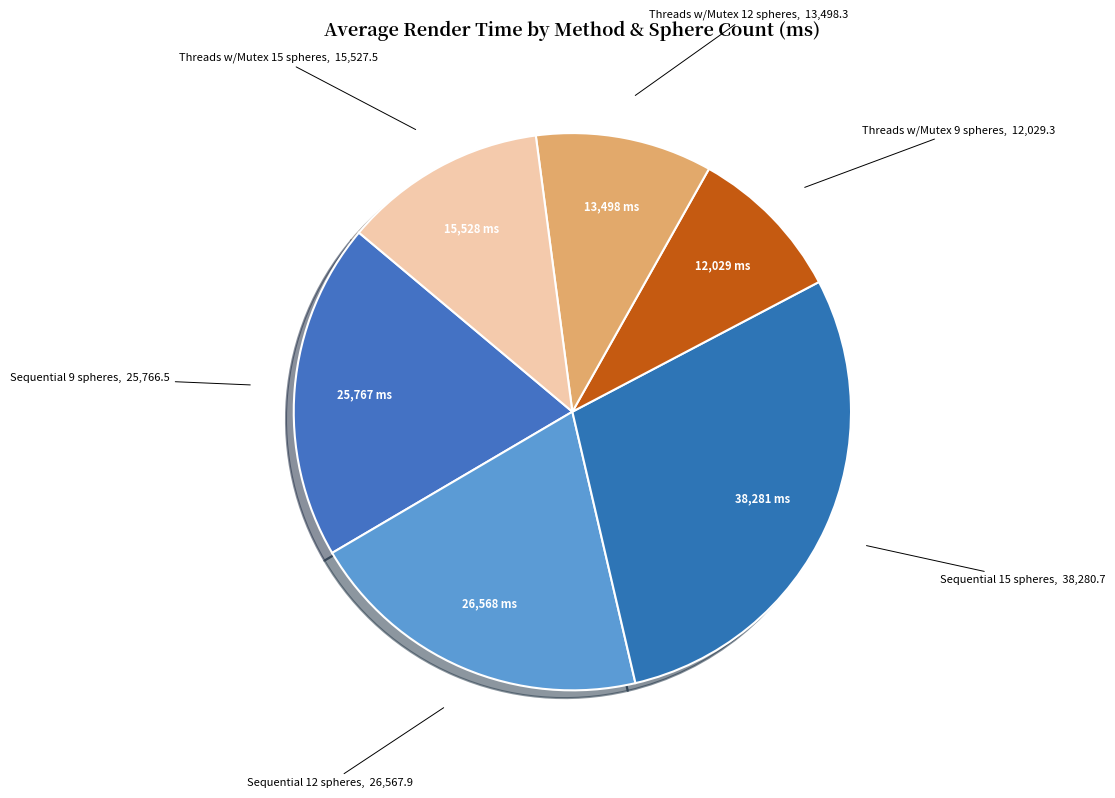

Combined, do Threads w/Mutex 9 spheres and Sequential 12 spheres account for over 50%?

No